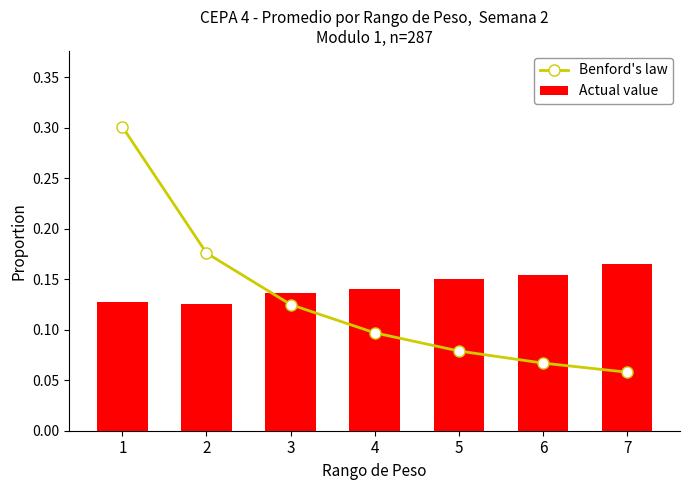

What are all the series names shown in the legend?

Benford's law, Actual value